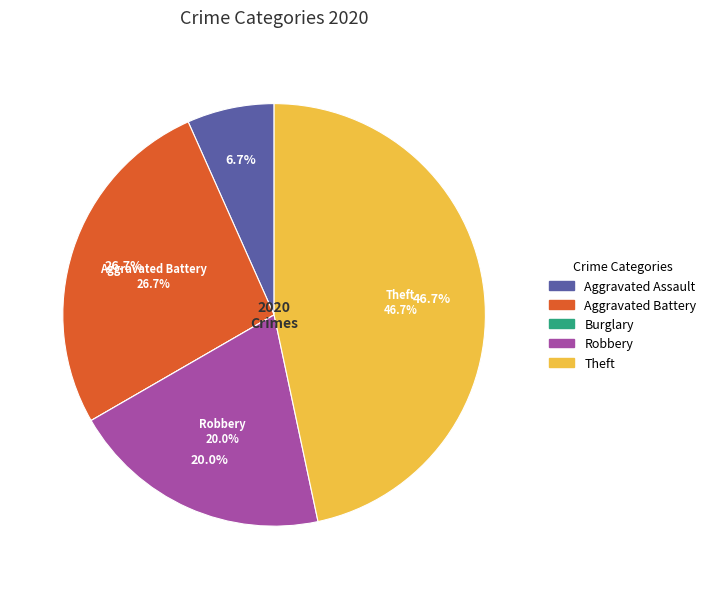

Is there a majority slice in this chart?

No